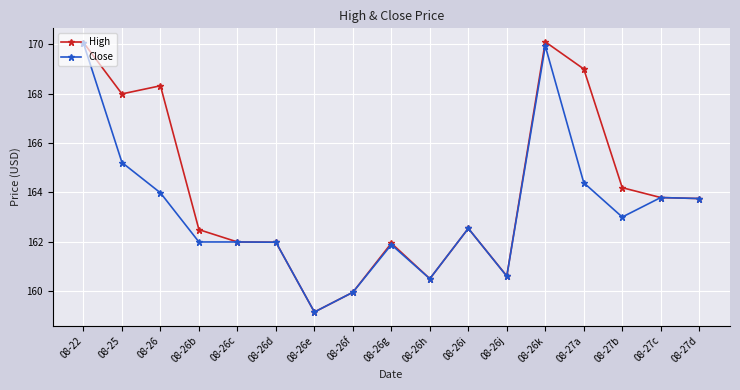

Rank the series by their average value, from lowest to highest.

Close, High